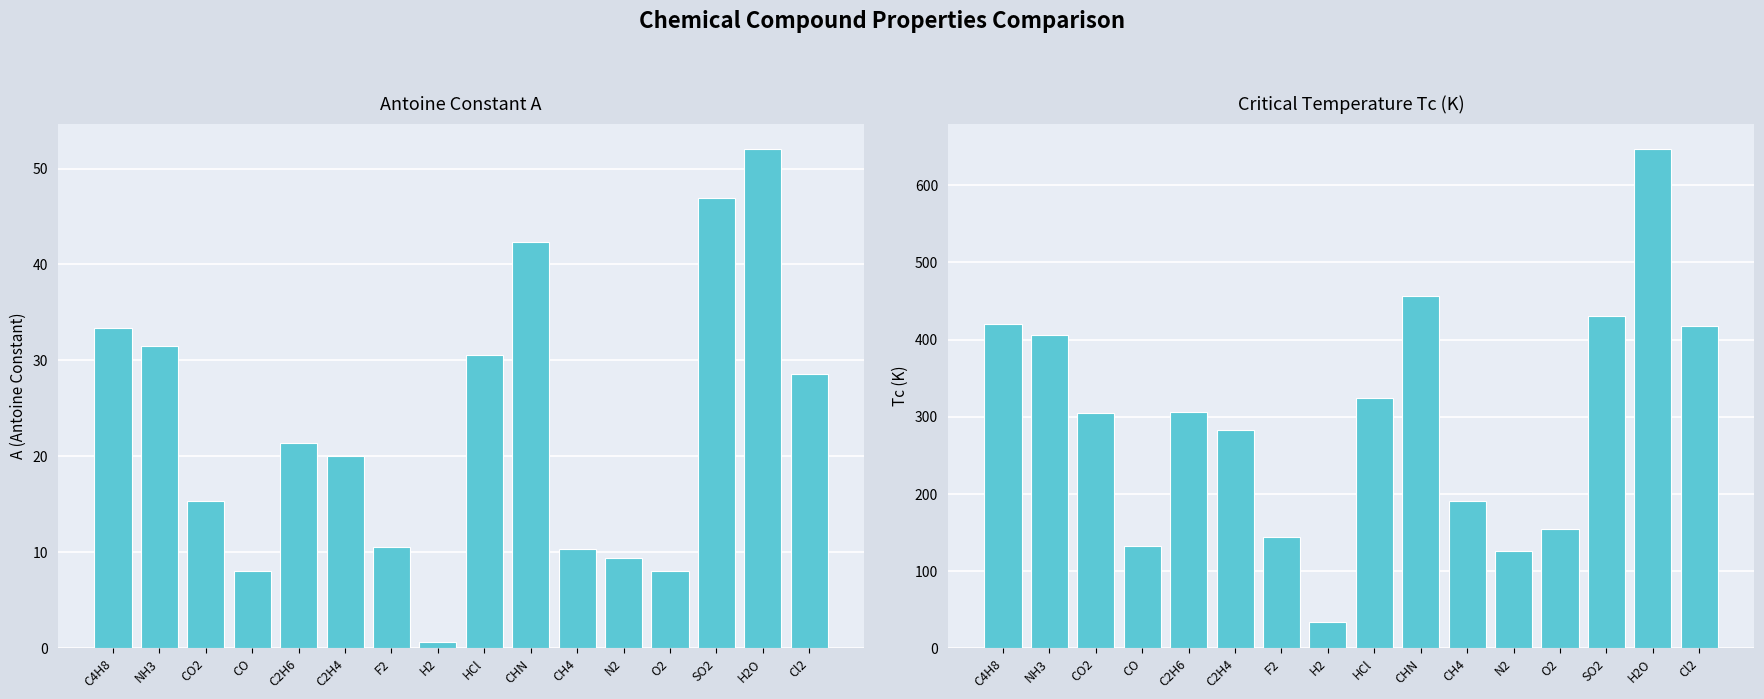

At which label is Tc closest to 340?

HCl